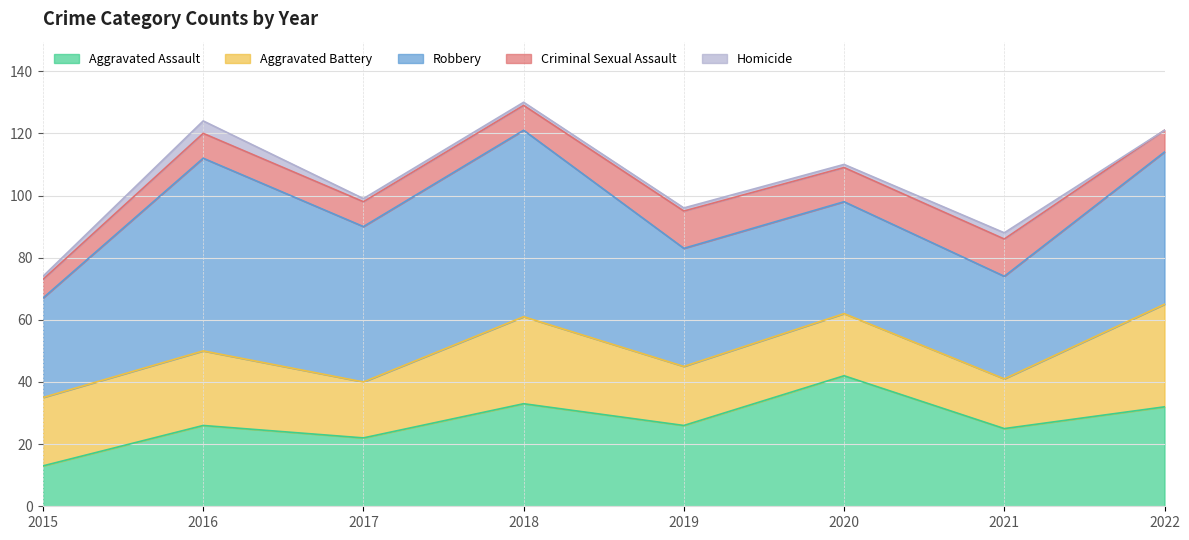

What is the difference between the maximum and second lowest values in the Criminal Sexual Assault series?

5